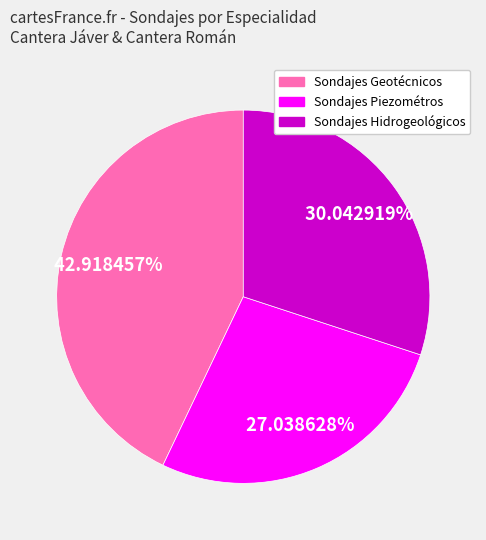

Is there any slice that represents more than half of the pie?

No